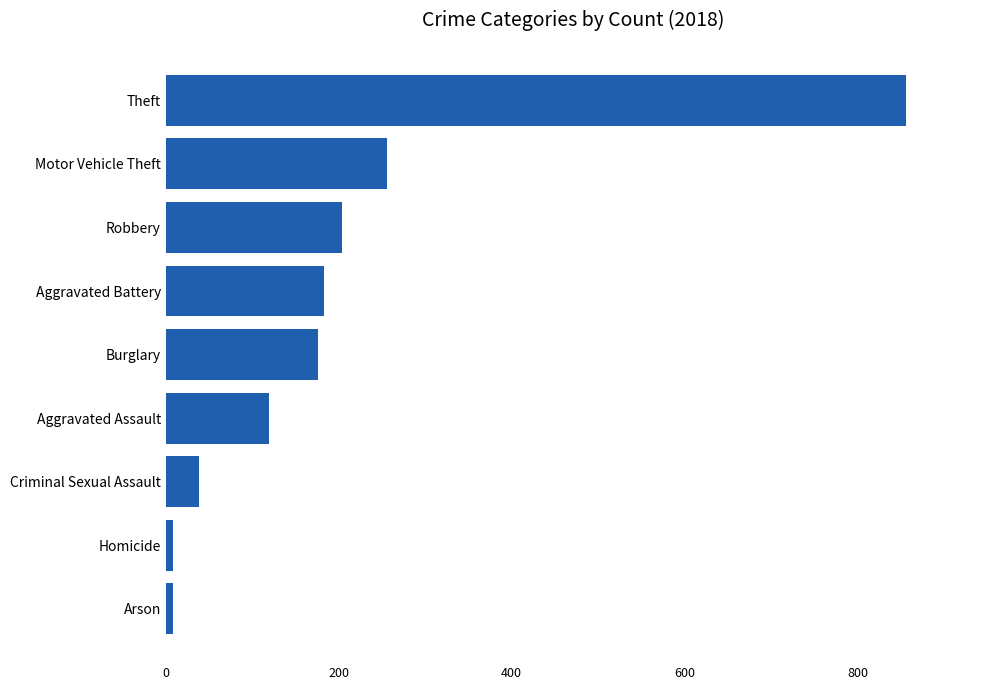

Reading bottom to top, list all the values displayed in this chart.

Arson=8	Homicide=8	Criminal Sexual Assault=38	Aggravated Assault=119	Burglary=176	Aggravated Battery=183	Robbery=204	Motor Vehicle Theft=256	Theft=856